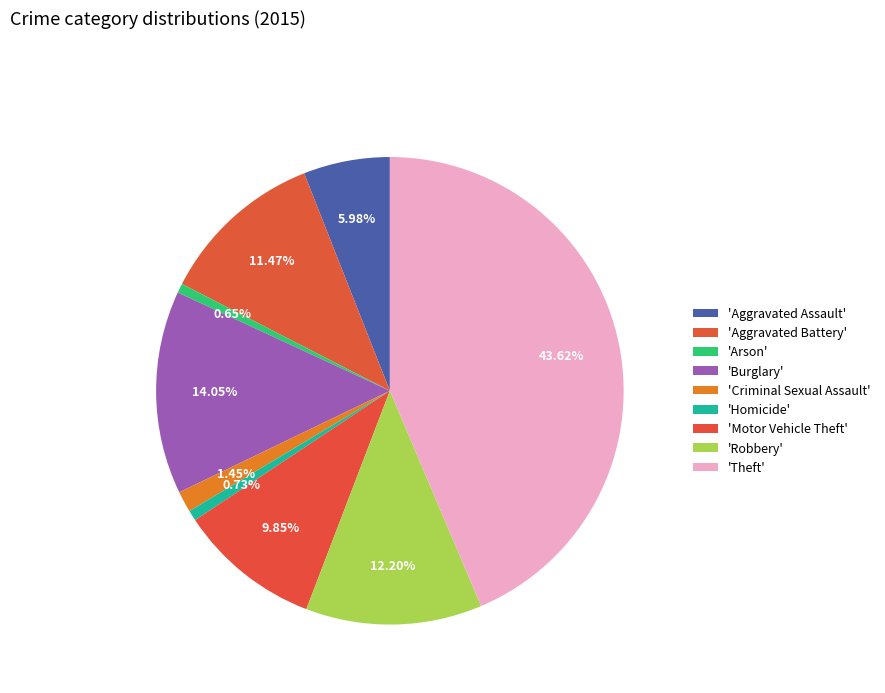

Count the number of slices in the pie.

9